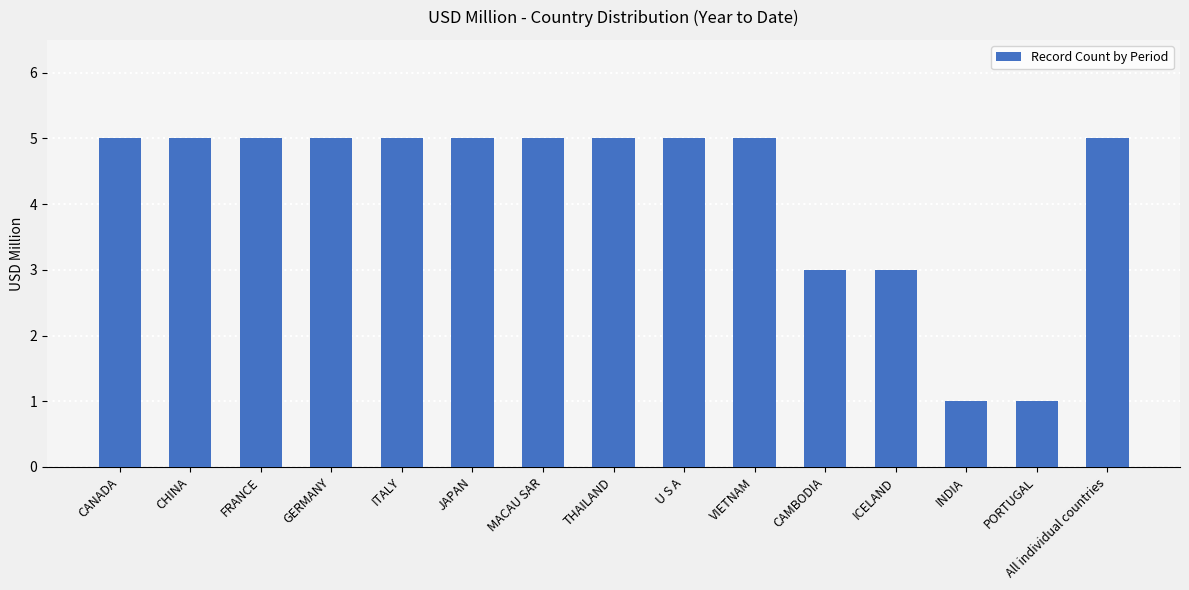

What is the maximum value shown in the chart?

5